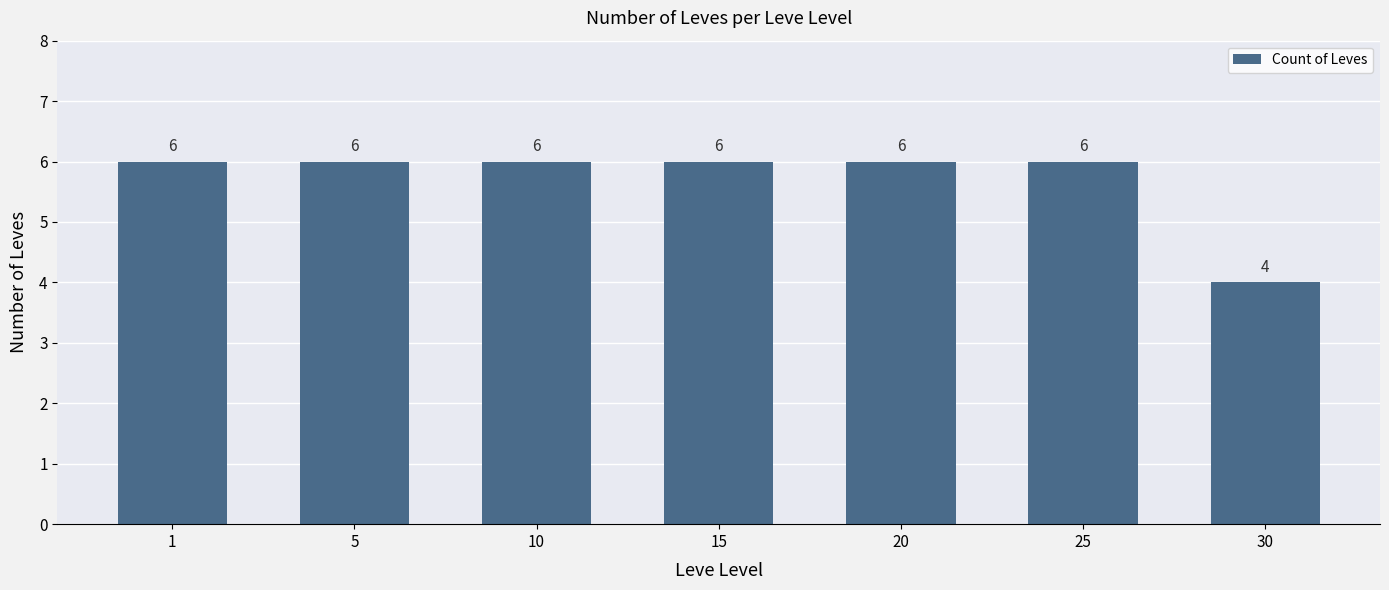

What is the greatest value displayed?

6